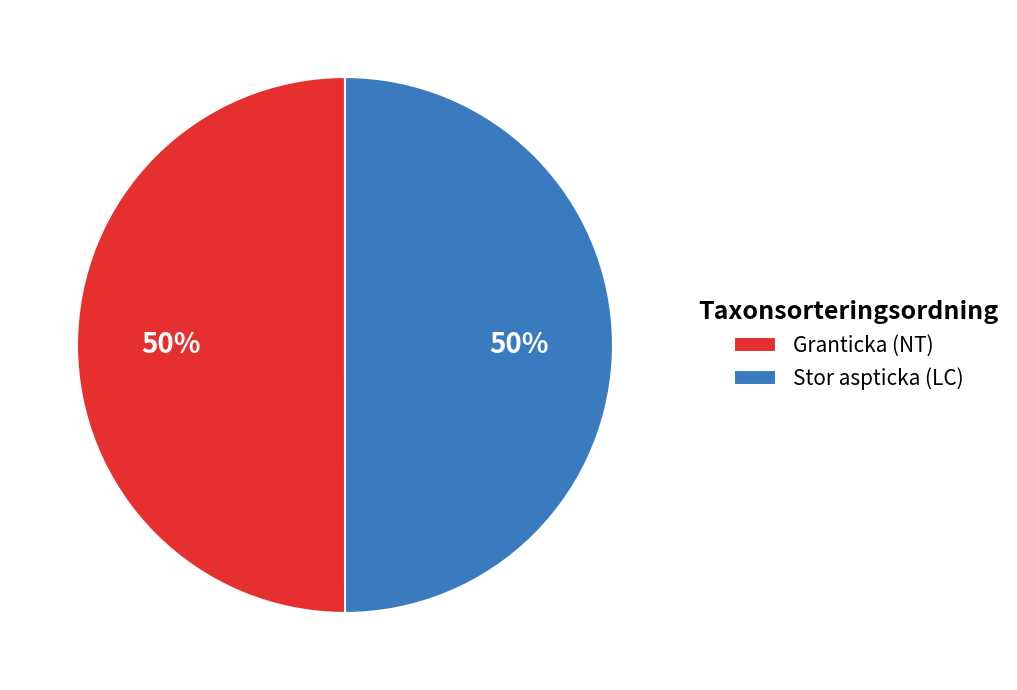

To the nearest percent, what percentage of the pie is Granticka (NT)?

50%